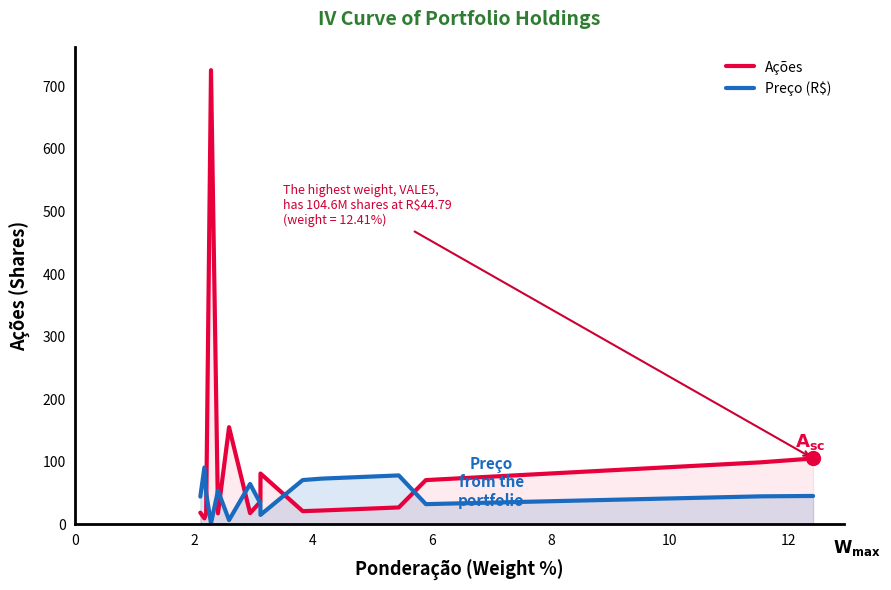

Which series has the largest total across all categories?

Ações